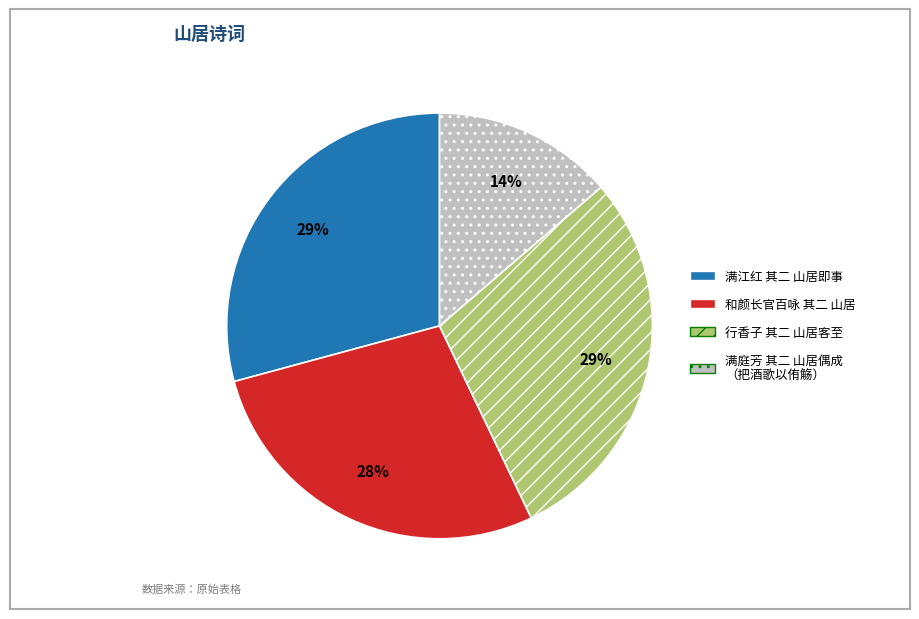

To the nearest percent, what is the average slice percentage?

25%